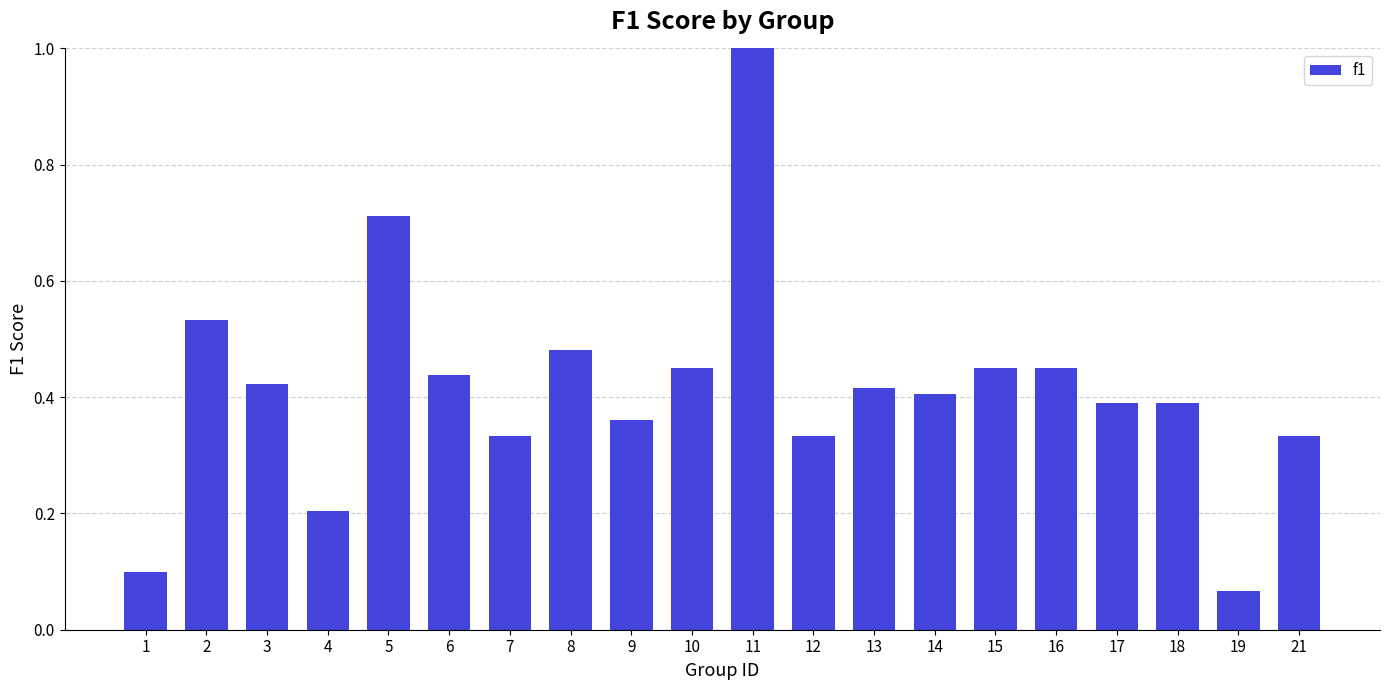

What is the sum of the values at 11 and 18?

1.4